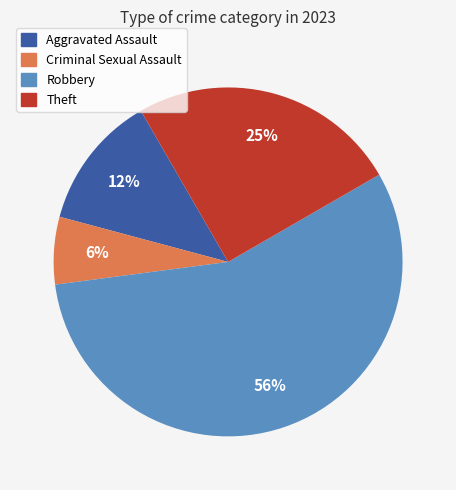

What is the majority slice?

Robbery